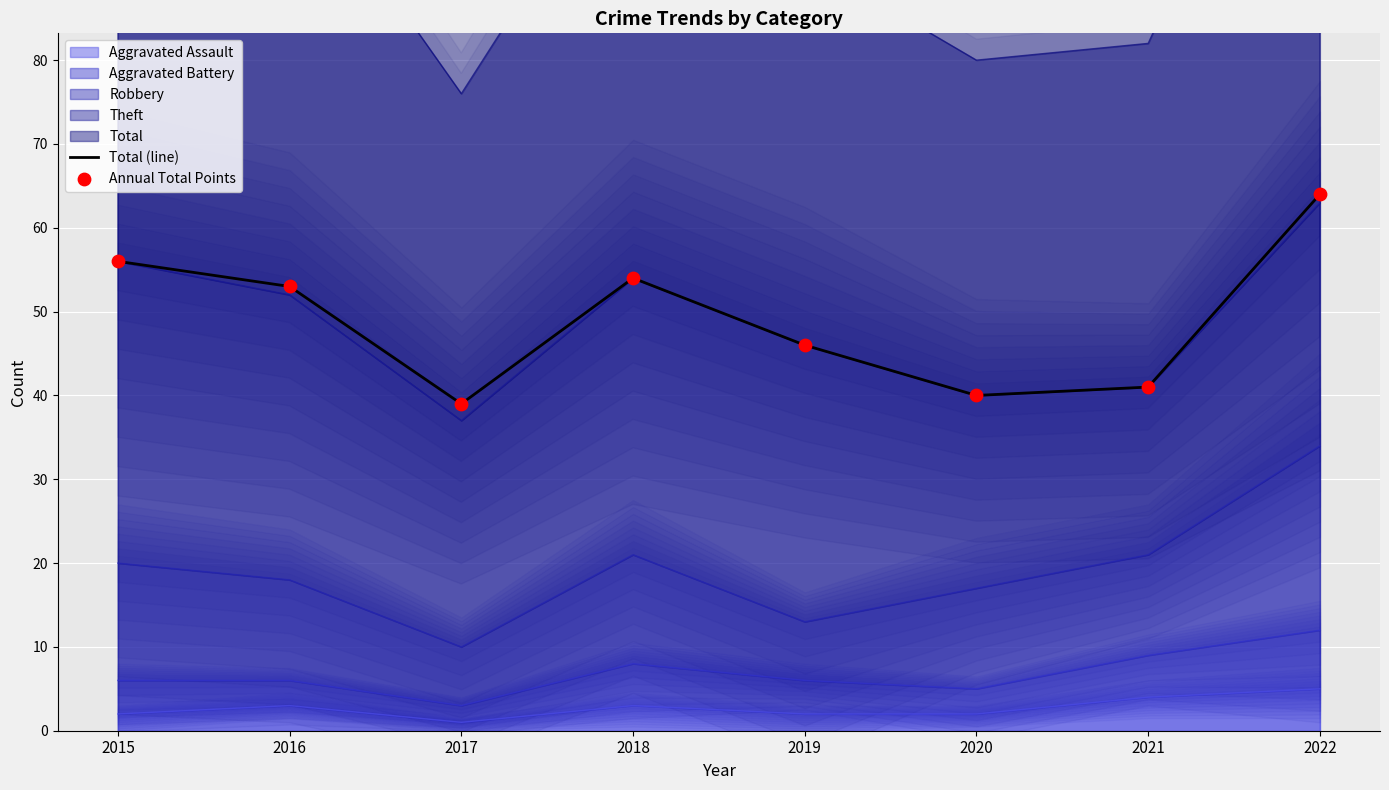

At which category is the sum across all series the highest?

2022